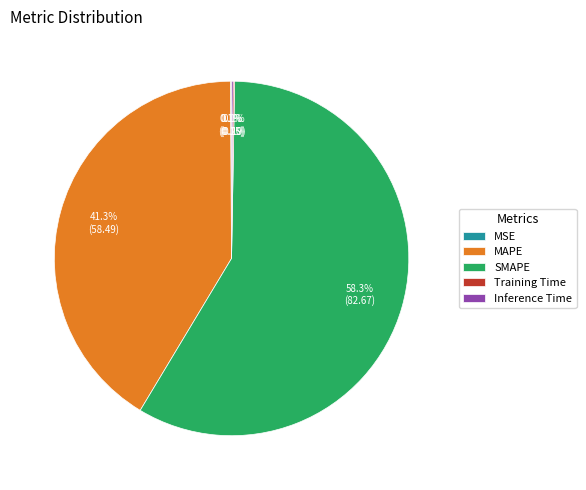

Does SMAPE account for over 50% of the chart?

Yes